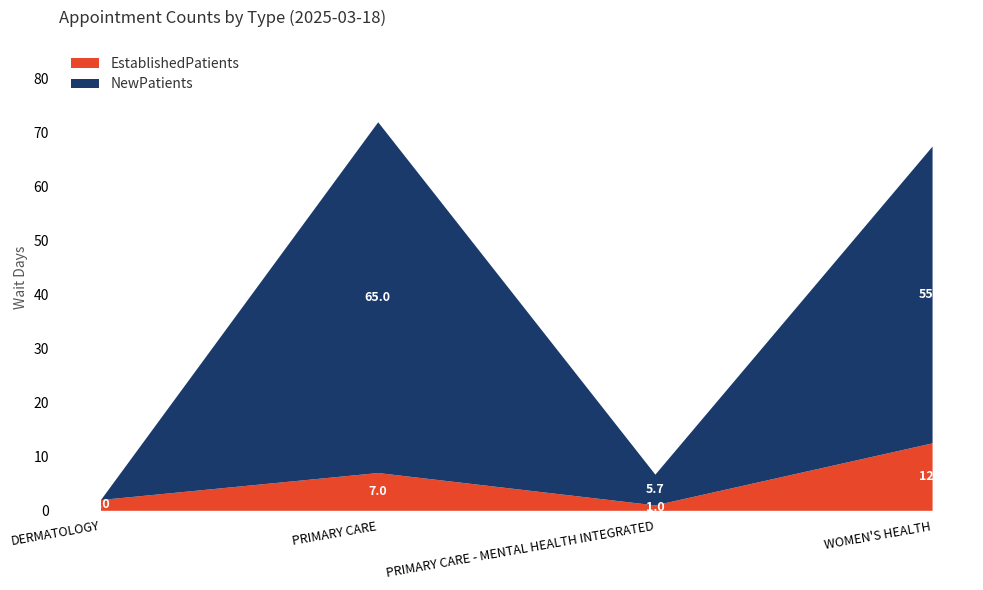

True or false: NewPatients and EstablishedPatients cross at least once.

False